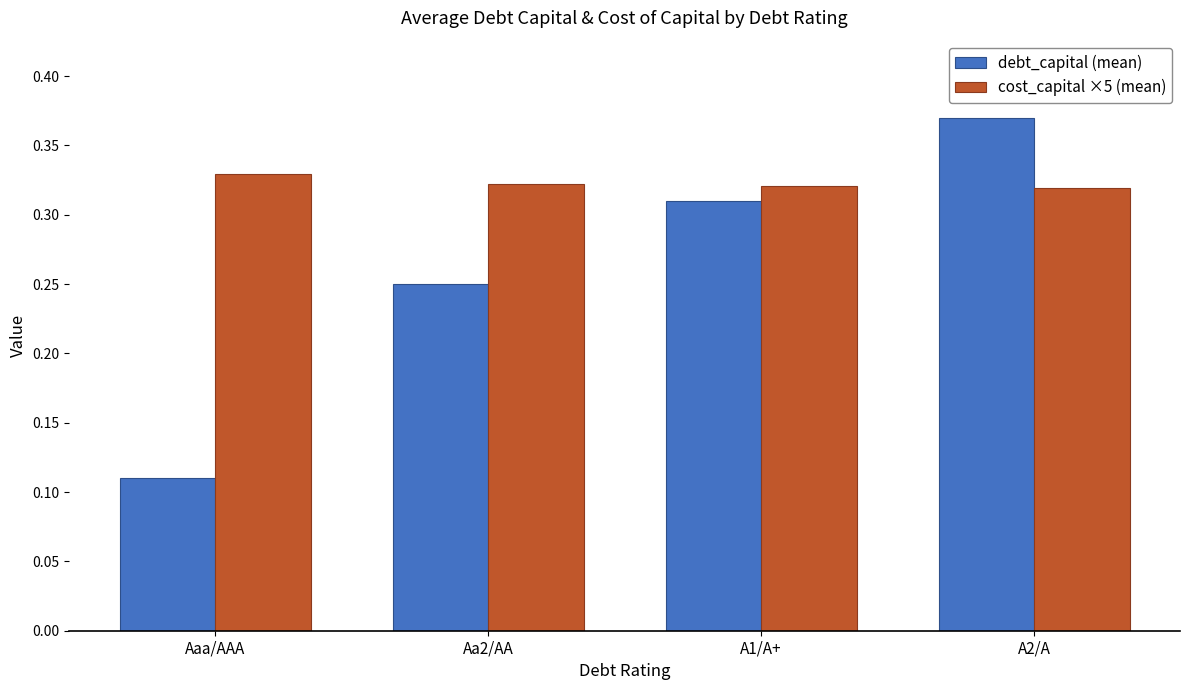

List the series in order of their overall mean, highest first.

cost_capital ×5 (mean), debt_capital (mean)